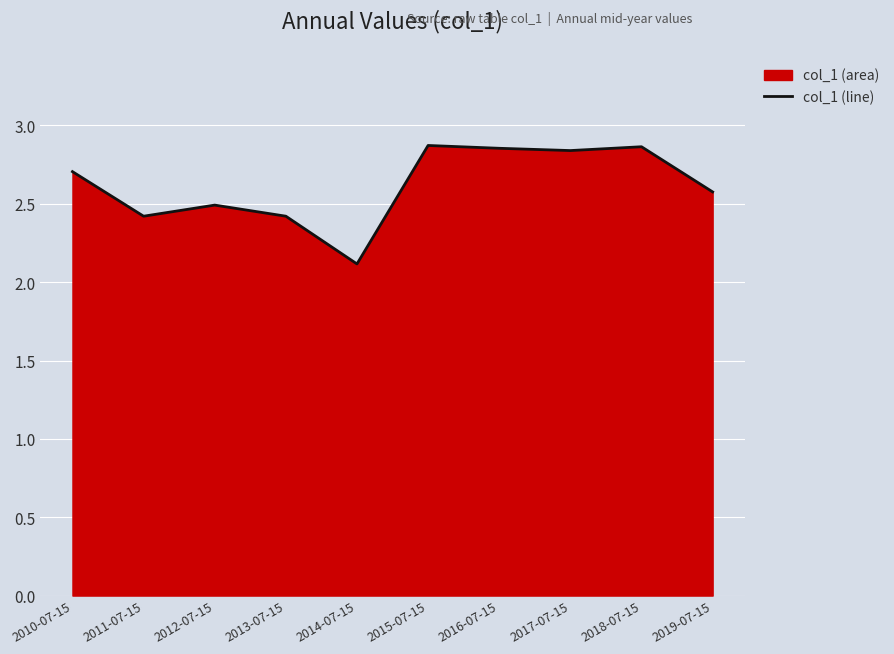

List the labels in order of value, smallest first.

2014-07-15, 2011-07-15, 2013-07-15, 2012-07-15, 2019-07-15, 2010-07-15, 2017-07-15, 2016-07-15, 2018-07-15, 2015-07-15